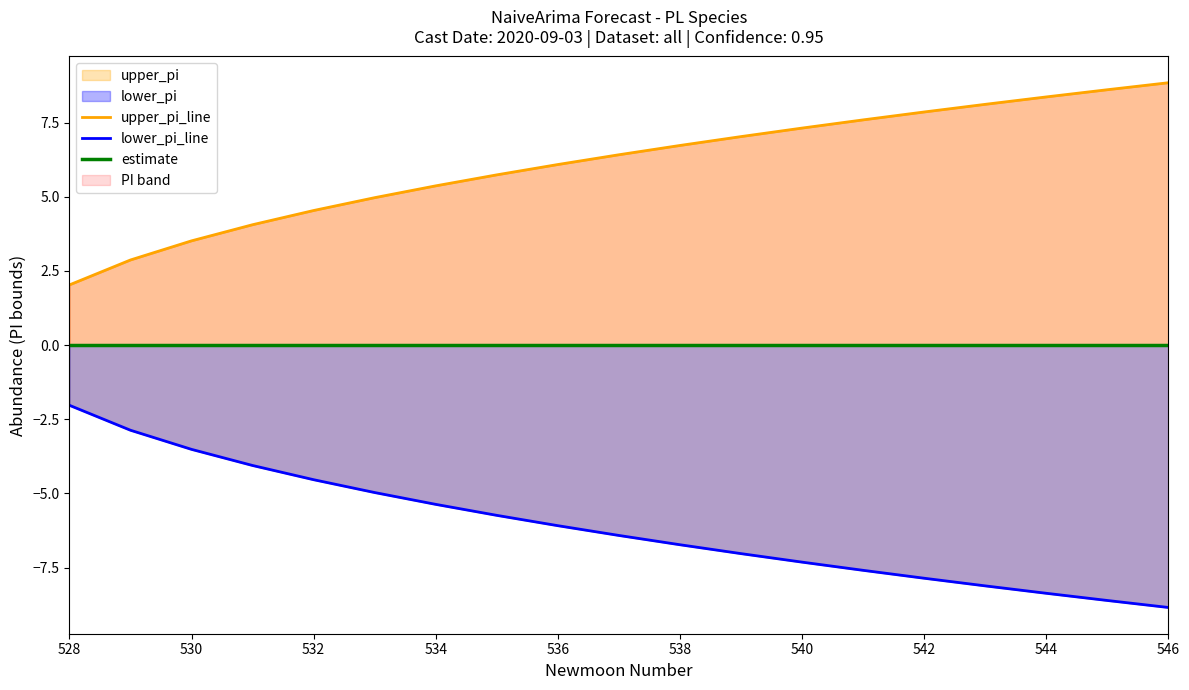

What is the difference between the second highest and second lowest values in the lower_pi_line series?

5.7